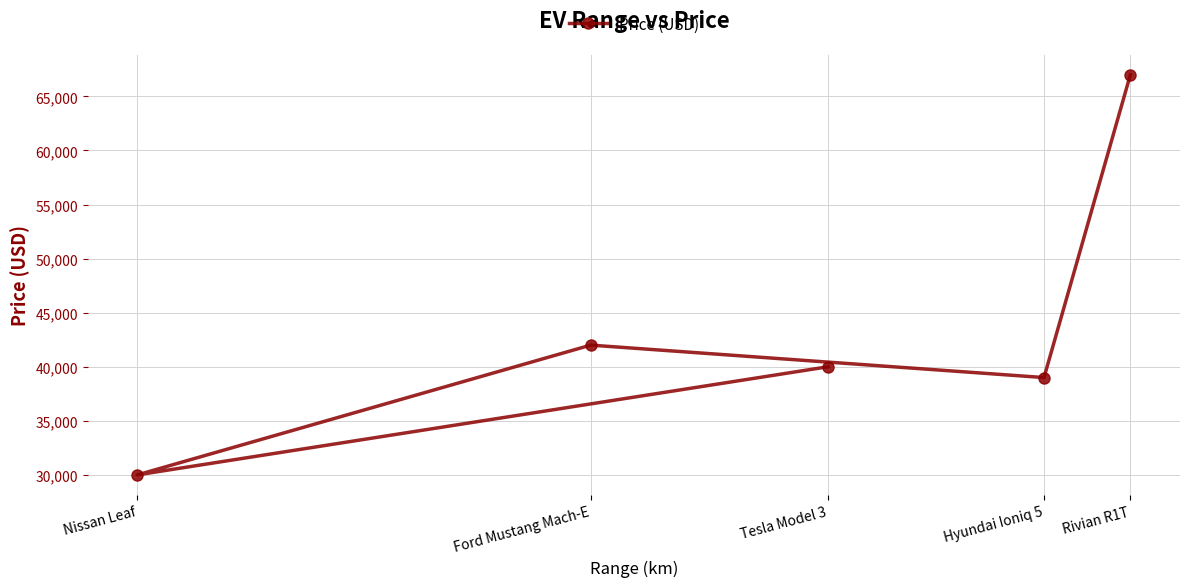

Reading left to right, transcribe all the data shown in this chart.

Nissan Leaf=30000	Ford Mustang Mach-E=42000	Tesla Model 3=40000	Hyundai Ioniq 5=39000	Rivian R1T=67000